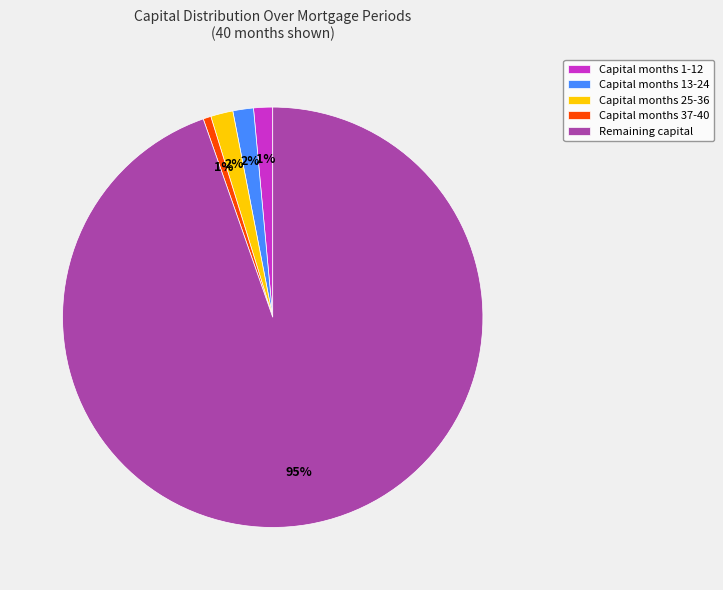

Is it true that Remaining capital is 83% of the pie?

False